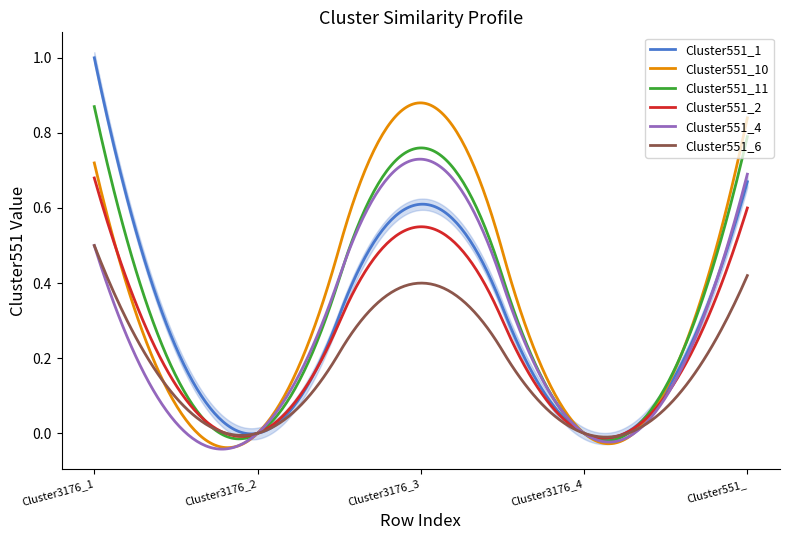

Which has a higher value, Cluster551_ or Cluster3176_2?

Cluster551_